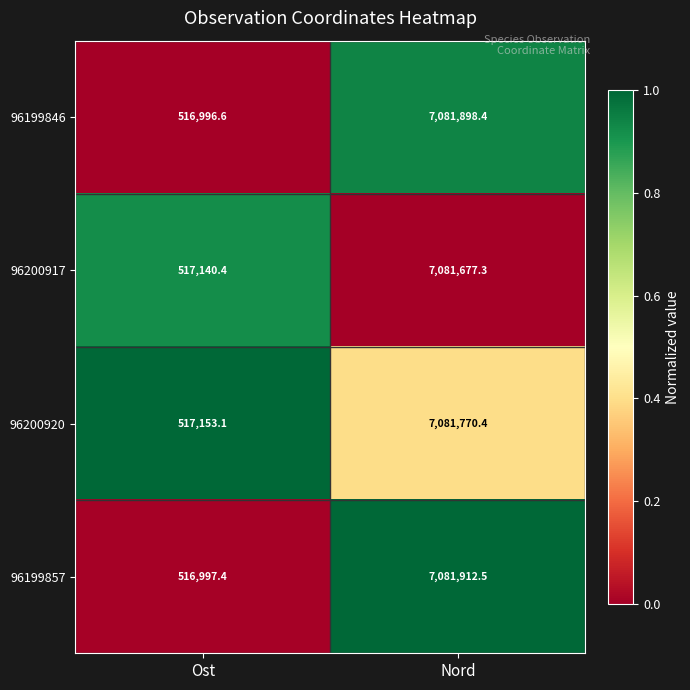

Reading left to right, transcribe all the data shown in this chart.

96199846: Ost=516996.6	Nord=7081898.4
96200917: Ost=517140.4	Nord=7081677.3
96200920: Ost=517153.1	Nord=7081770.4
96199857: Ost=516997.4	Nord=7081912.5